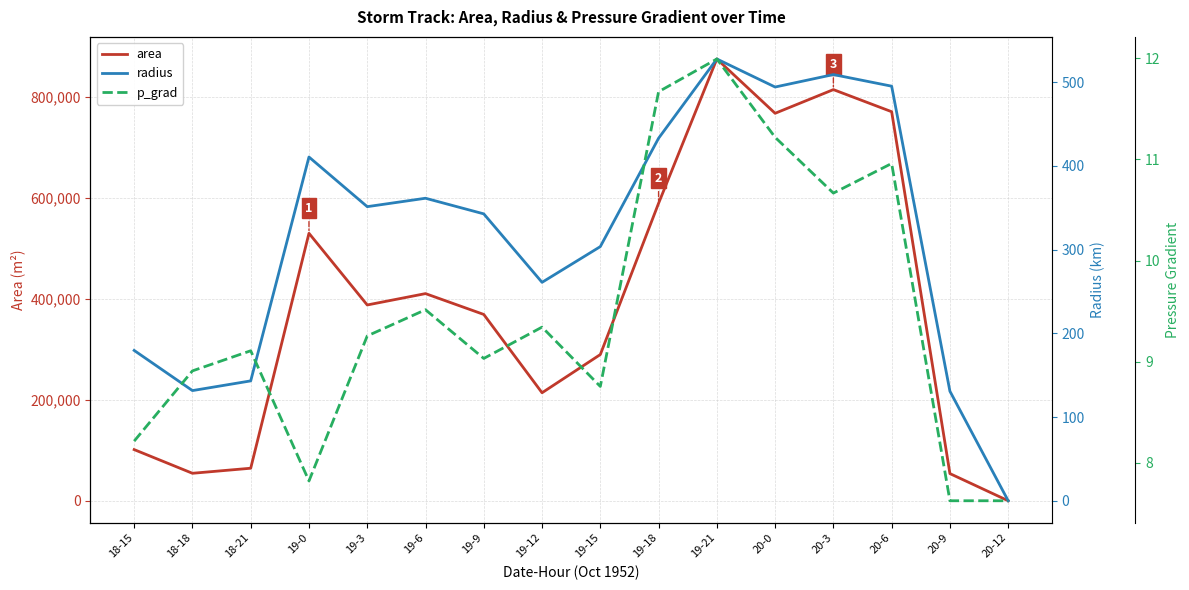

Which series ends up on top after the final intersection of radius and p_grad?

p_grad